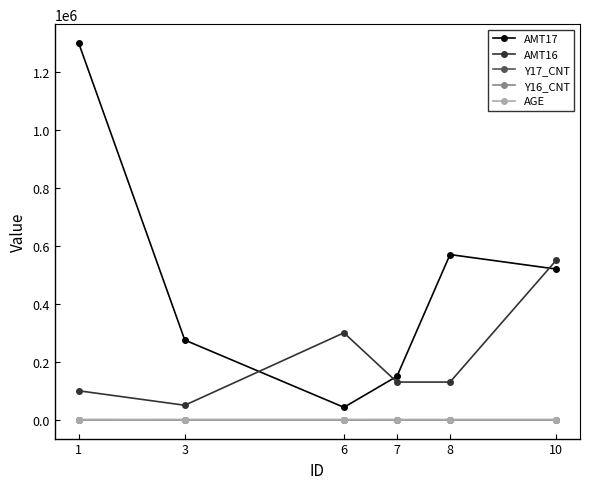

At which label does Y16_CNT first exceed 7?

1